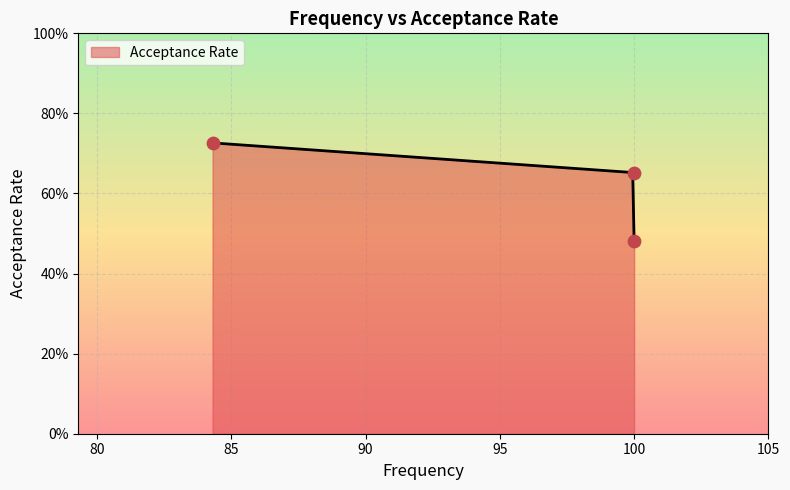

What is the change in value from 100.0 to 100.0?

-0.2